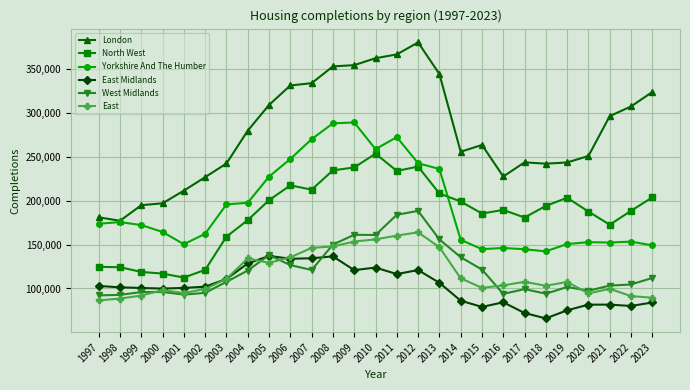

Which series has the widest spread of values?

London